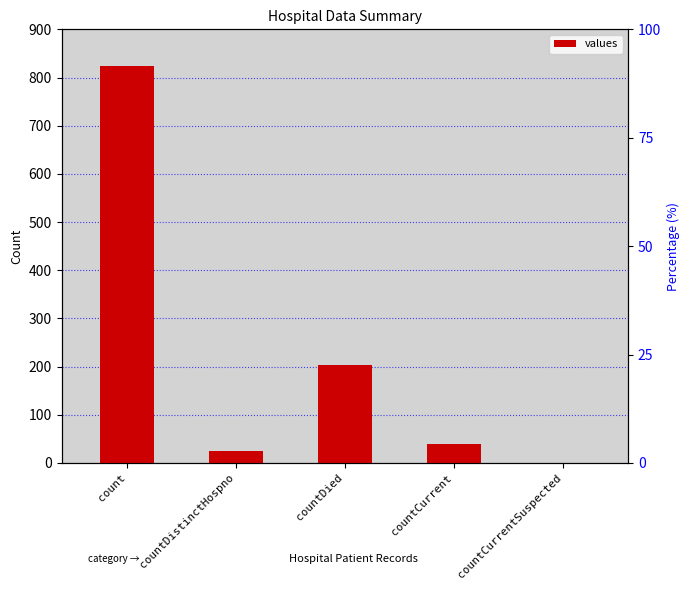

True or false: the data shows 40 at countCurrent.

True